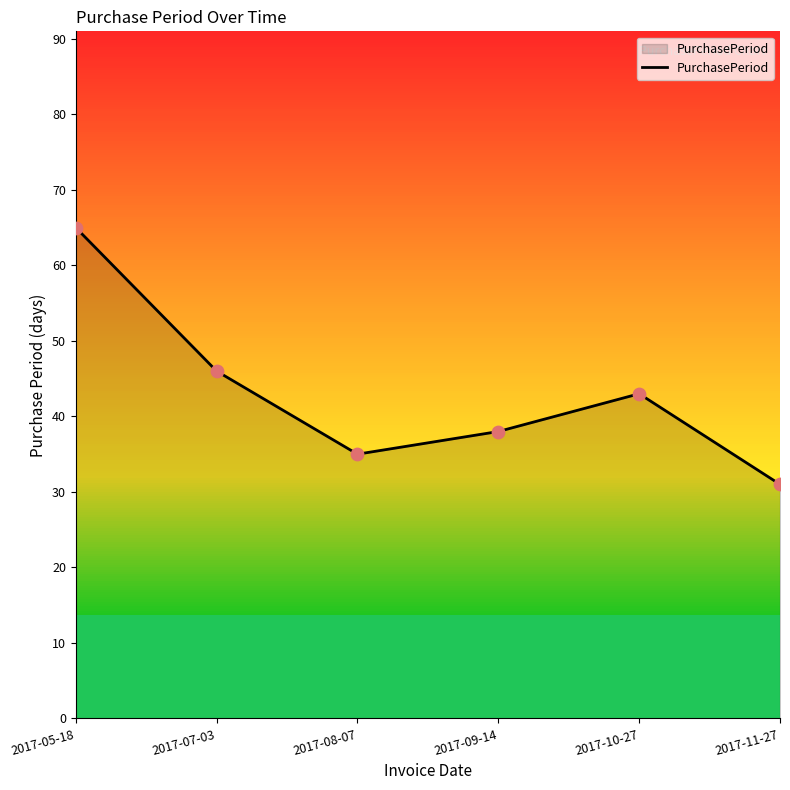

Between 2017-09-14 and 2017-10-27, which is larger?

2017-10-27